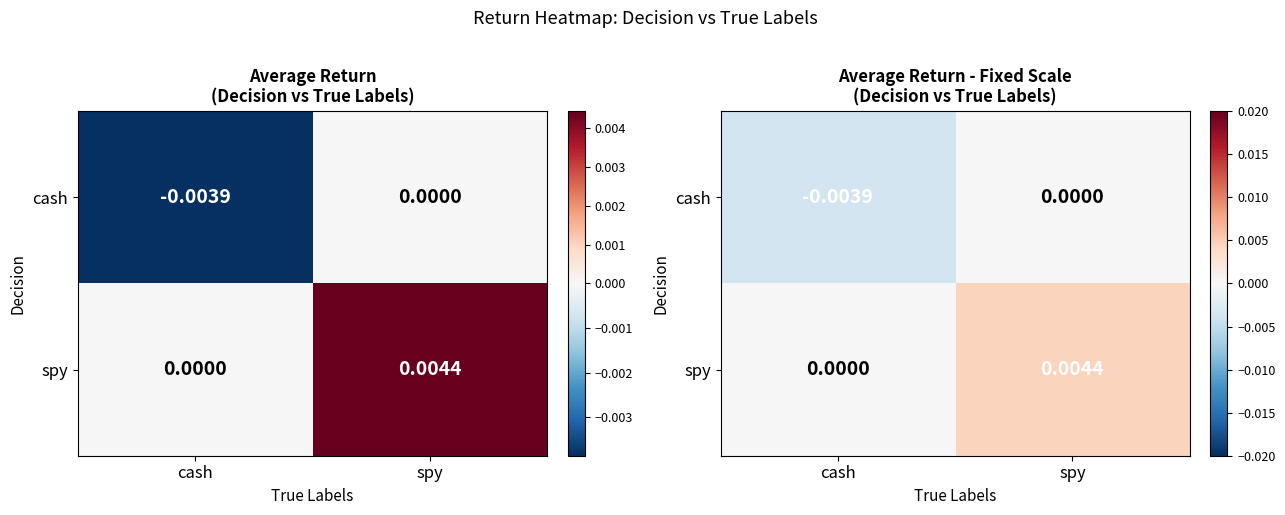

Which label corresponds to the smallest value in the chart?

cash